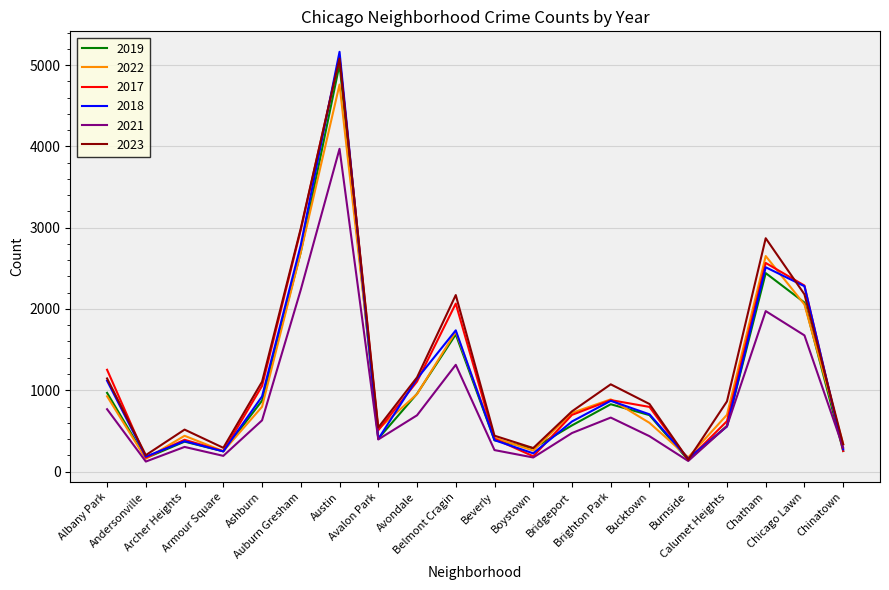

What is the difference between the highest and lowest values at Bridgeport?

267